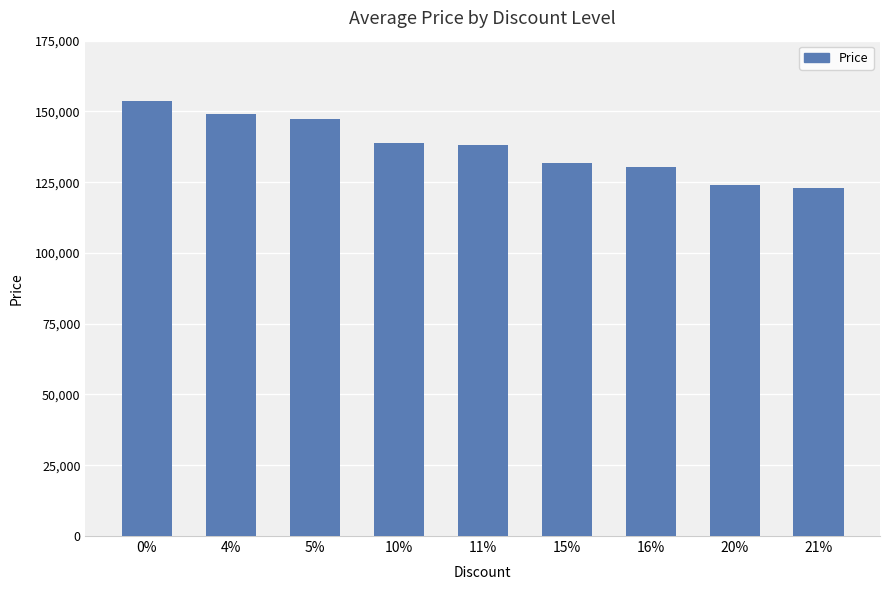

What is the change in value from 15% to 20%?

-7700